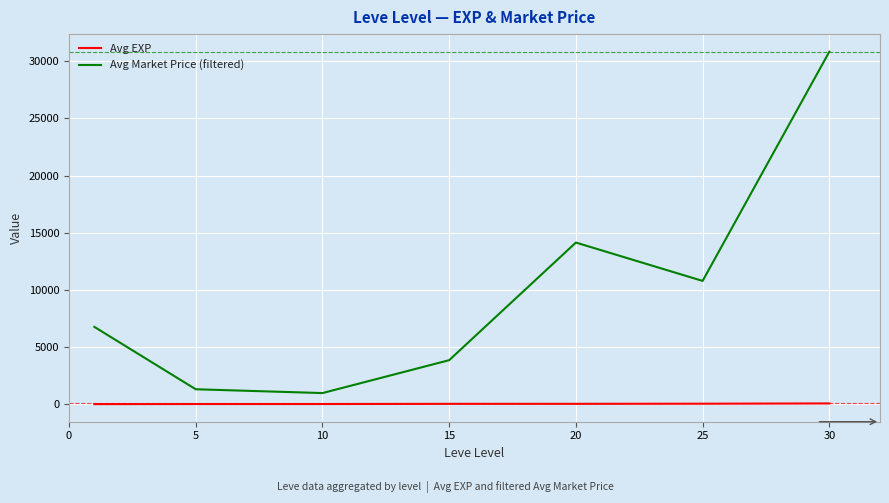

What are all the series names shown in the legend?

Avg EXP, Avg Market Price (filtered)